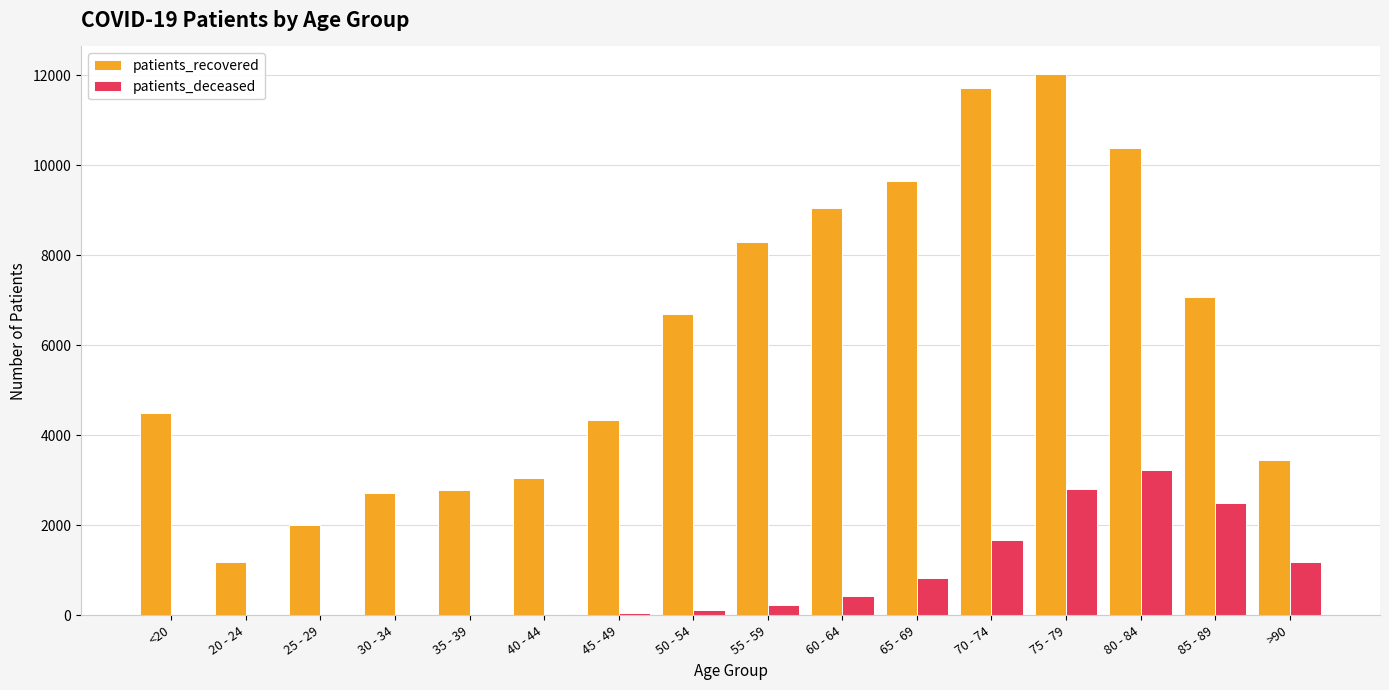

What is the highest value of the patients_deceased series?

3236